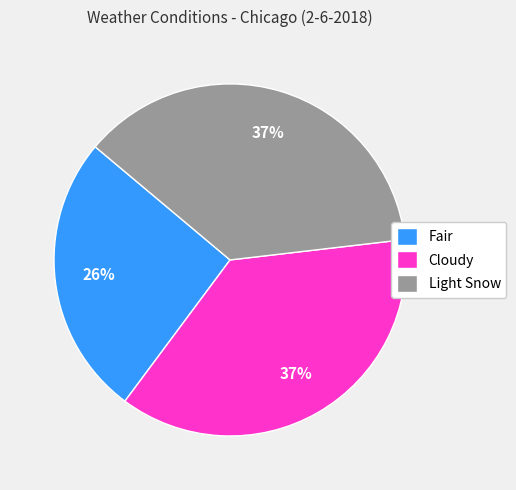

Count the number of slices in the pie.

3